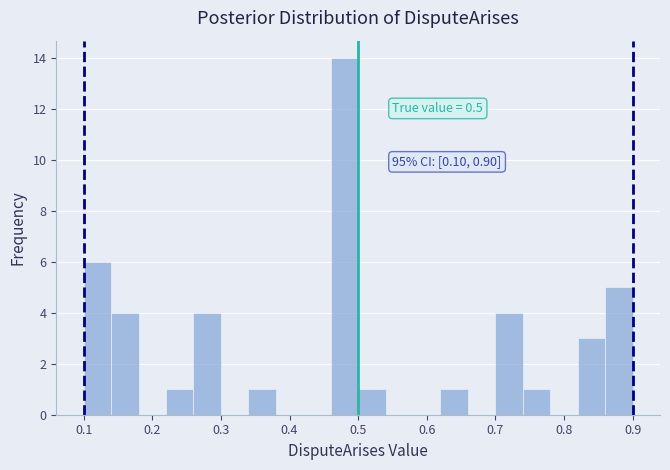

Over which range of the x-axis is the bar tallest?

0.46 to 0.50